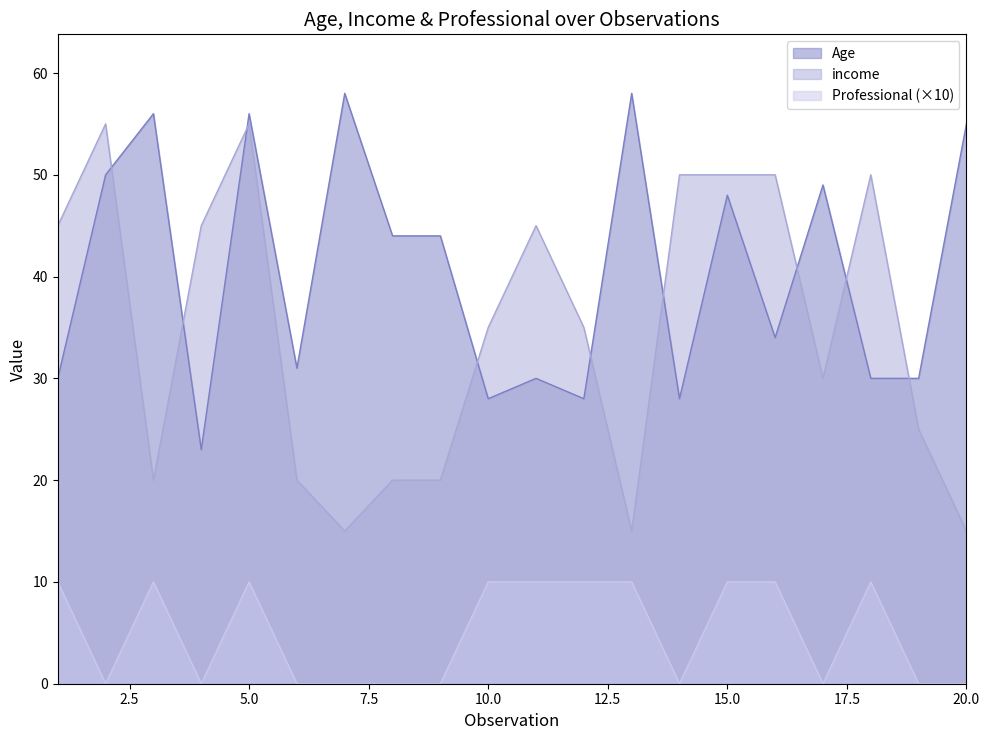

What are all the series names shown in the legend?

Age, income, Professional (×10)